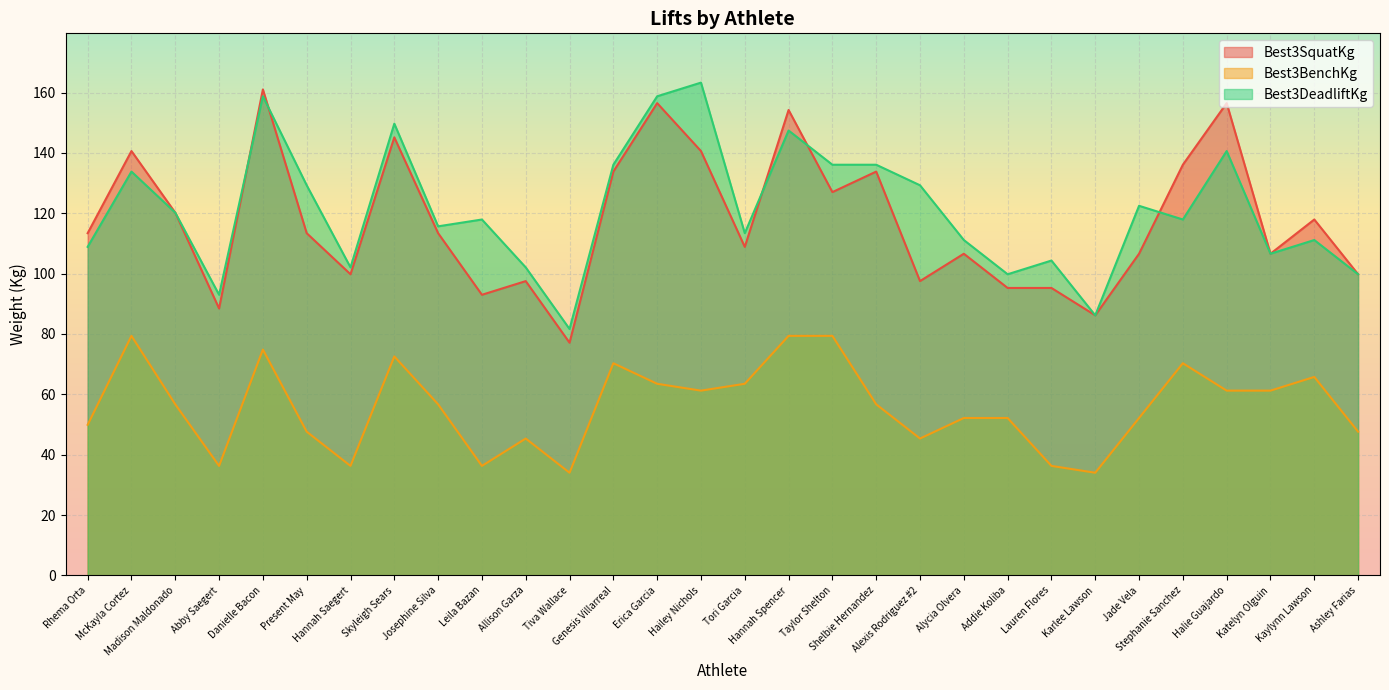

What is the maximum value shown in the chart?

163.3